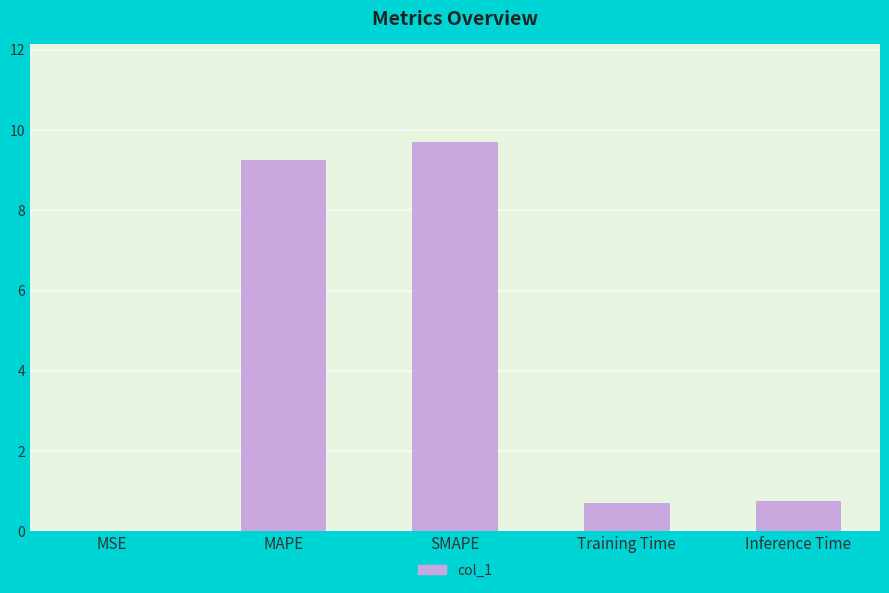

How many series are shown in this chart?

1